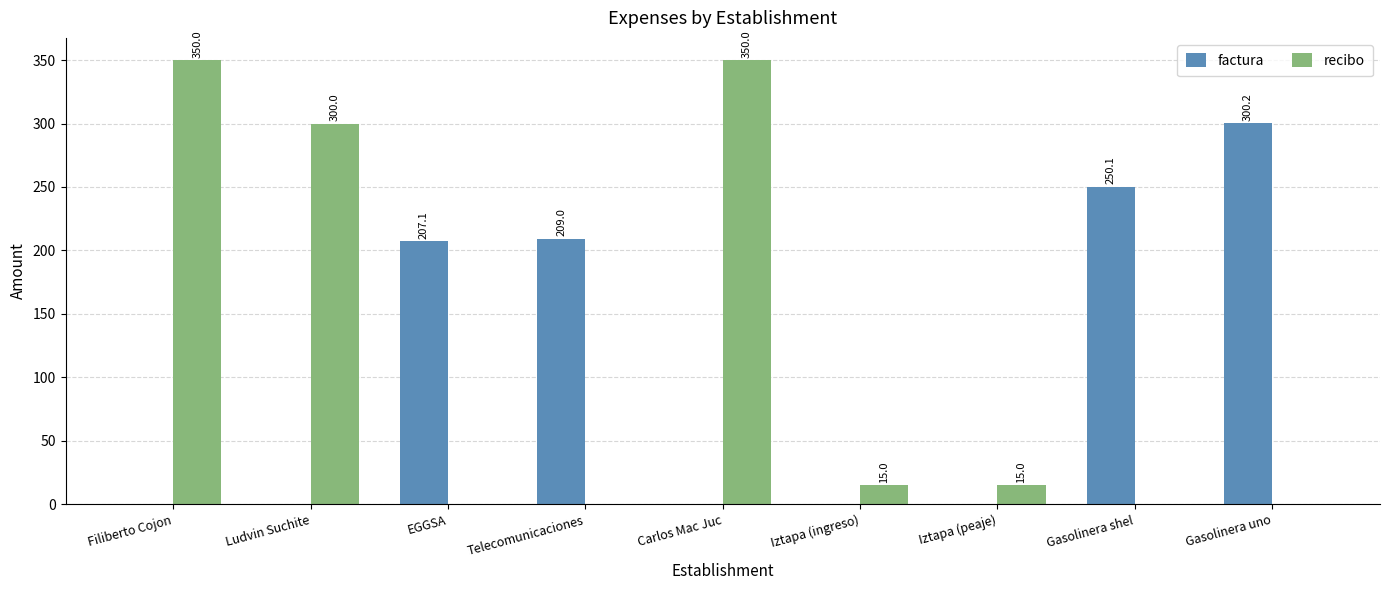

Which series changed the most between Ludvin Suchite and Gasolinera shel?

recibo